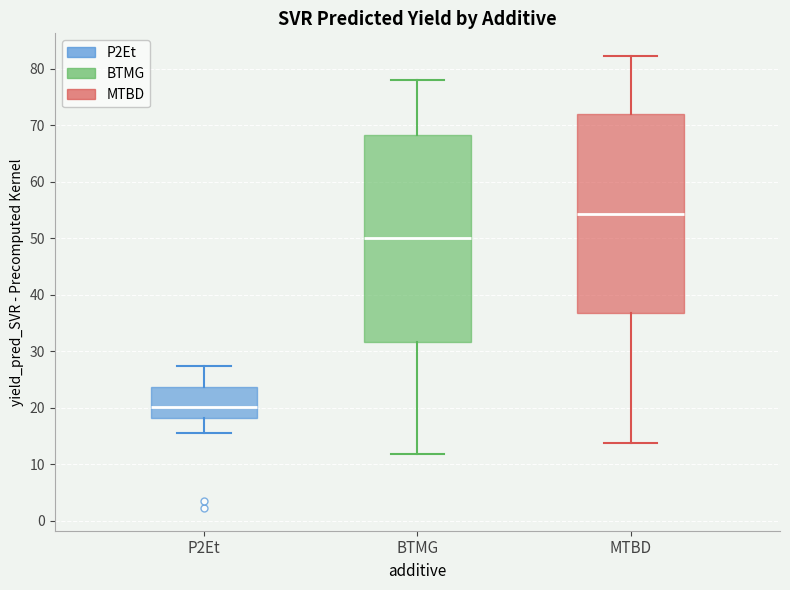

Reading left to right, transcribe this box plot: for each box, give where its median line is, the range the box spans, and where its two whiskers end, as read against the y-axis. The values are not printed on the chart, so give them approximately, as read against the axis.

P2Et: median 20, box 18 to 24, whiskers 16 to 27
BTMG: median 50, box 32 to 68, whiskers 12 to 78
MTBD: median 54, box 37 to 72, whiskers 14 to 82